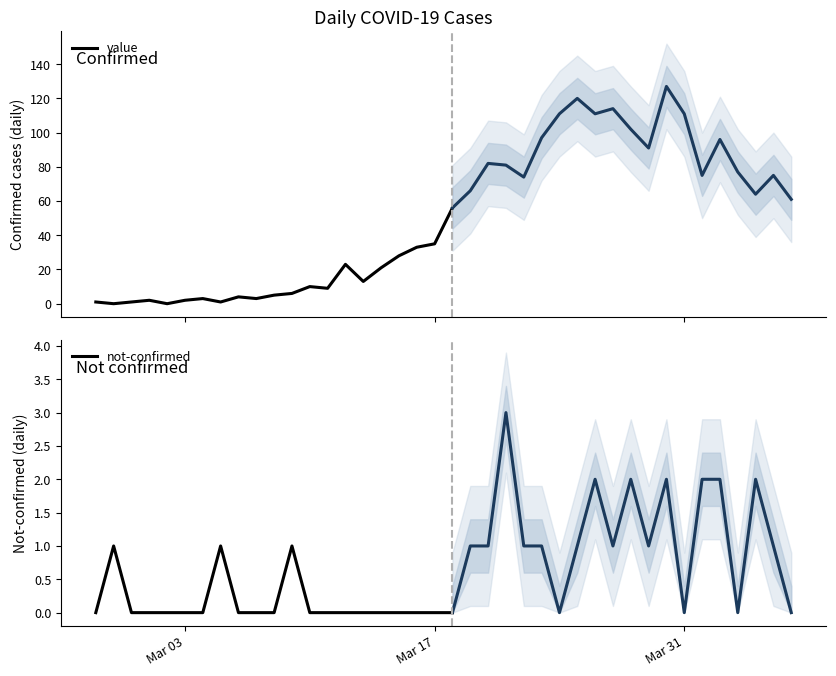

The value of not-confirmed at Mar 17 is 0. True or false?

True